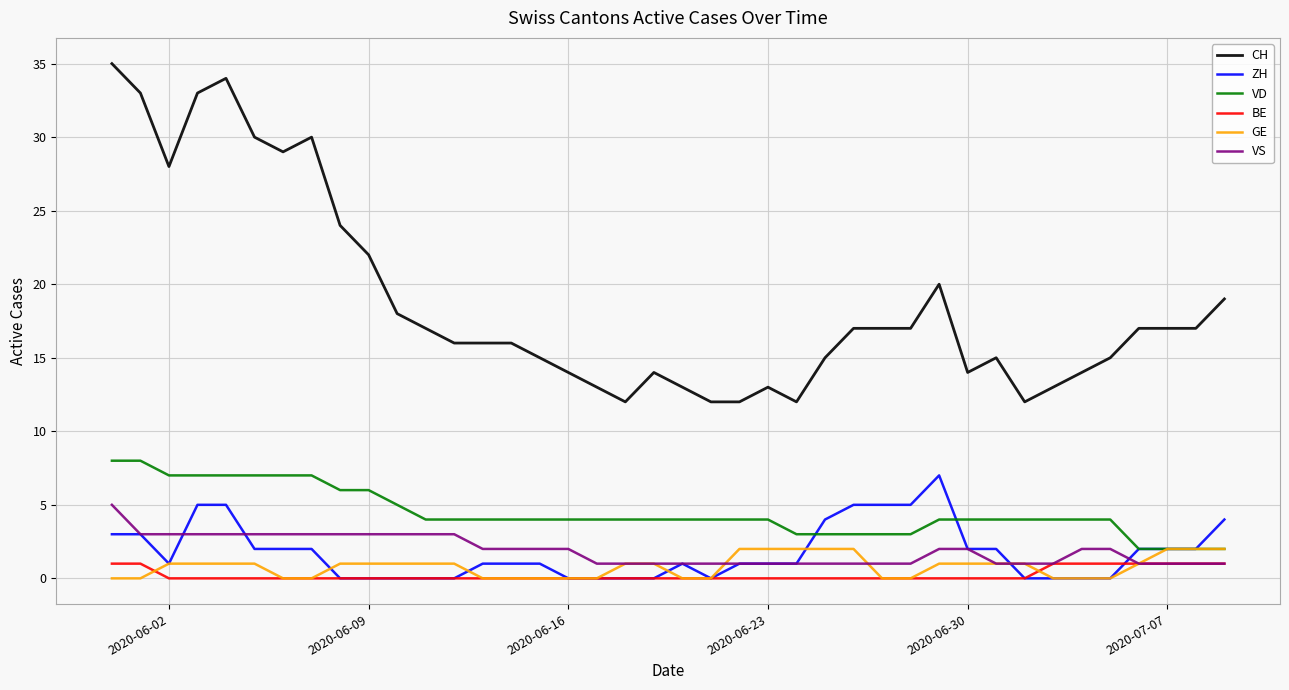

True or false: VS and VD intersect in this chart.

False